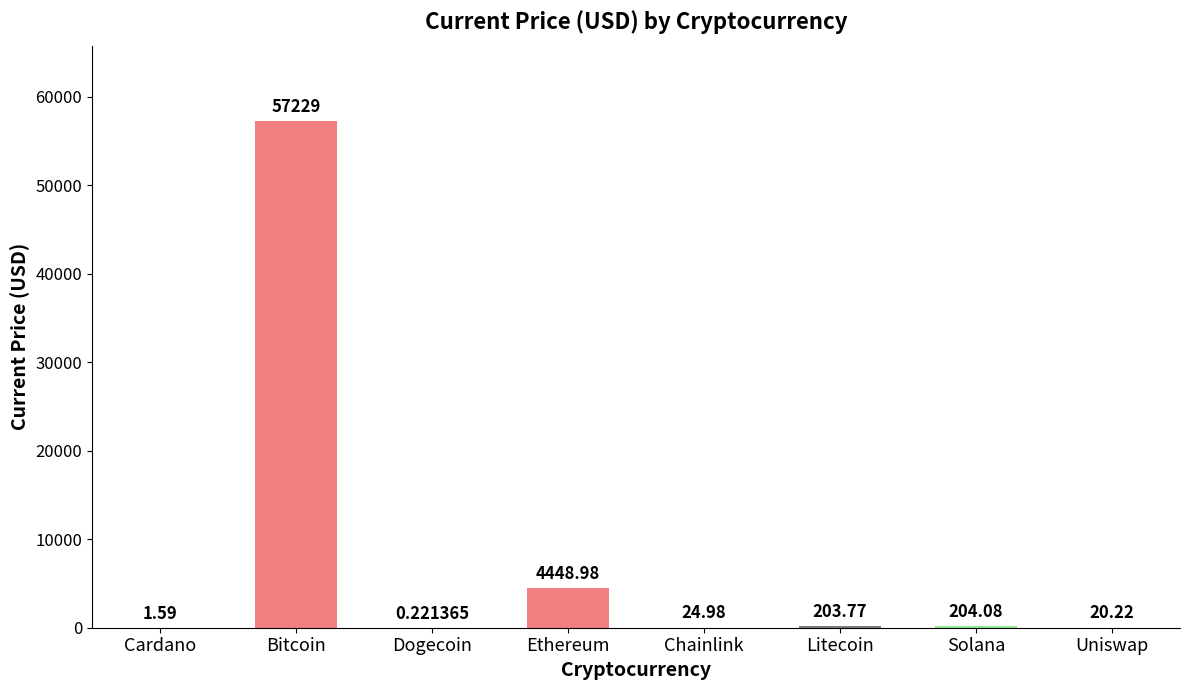

Which label corresponds to the largest value in the chart?

Bitcoin